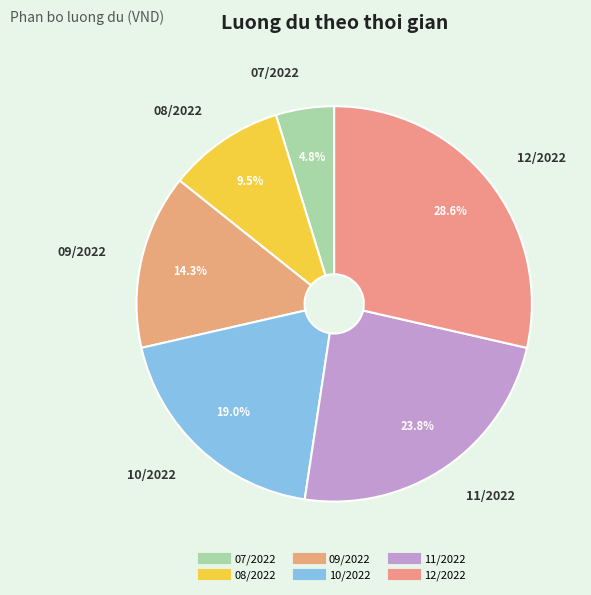

To the nearest percent, what is the difference between the largest and smallest slice percentages?

24%